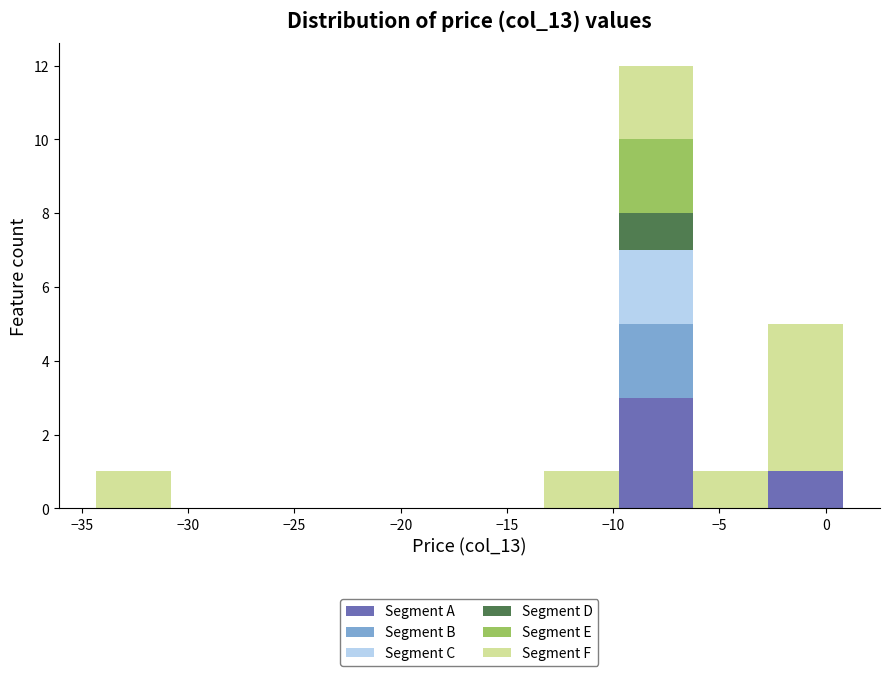

Reading left to right, list every stacked bar in this chart as the range it spans on the x-axis followed by its total height. Neither the bar edges nor the heights are printed on the chart, so give them approximately, as read against the axes.

-34.5 to -31.0: 1
-31.0 to -27.5: 0
-27.5 to -24.0: 0
-24.0 to -20.5: 0
-20.5 to -17.0: 0
-17.0 to -13.5: 0
-13.5 to -9.5: 1
-9.5 to -6.0: 12
-6.0 to -2.5: 1
-2.5 to 1.0: 5